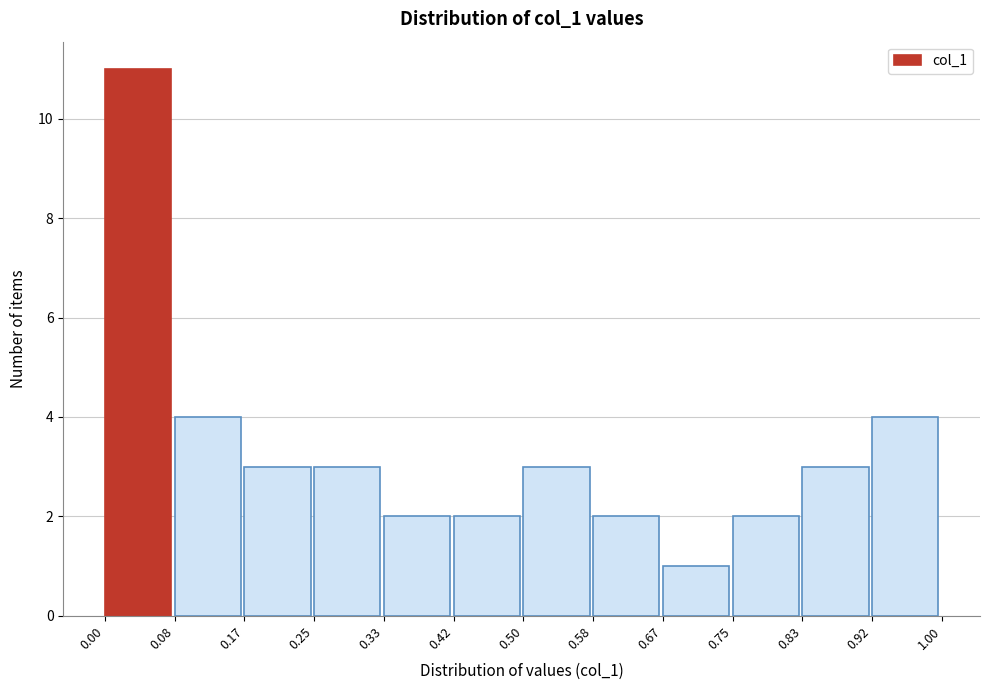

Reading left to right, transcribe this chart: for each bar, give the range it covers on the x-axis and its height. The values are not printed on the chart, so give them approximately, as read against the axis.

0.00 to 0.08: 11
0.08 to 0.17: 4
0.17 to 0.25: 3
0.25 to 0.33: 3
0.33 to 0.42: 2
0.42 to 0.50: 2
0.50 to 0.58: 3
0.58 to 0.67: 2
0.67 to 0.75: 1
0.75 to 0.83: 2
0.83 to 0.92: 3
0.92 to 1.00: 4